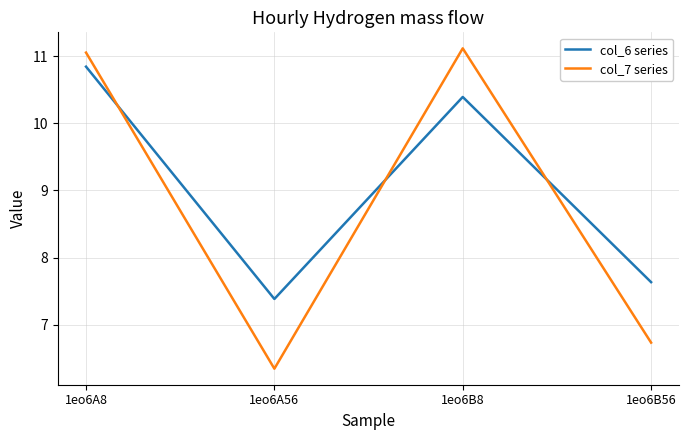

What position from the left is 1eo6A56?

2